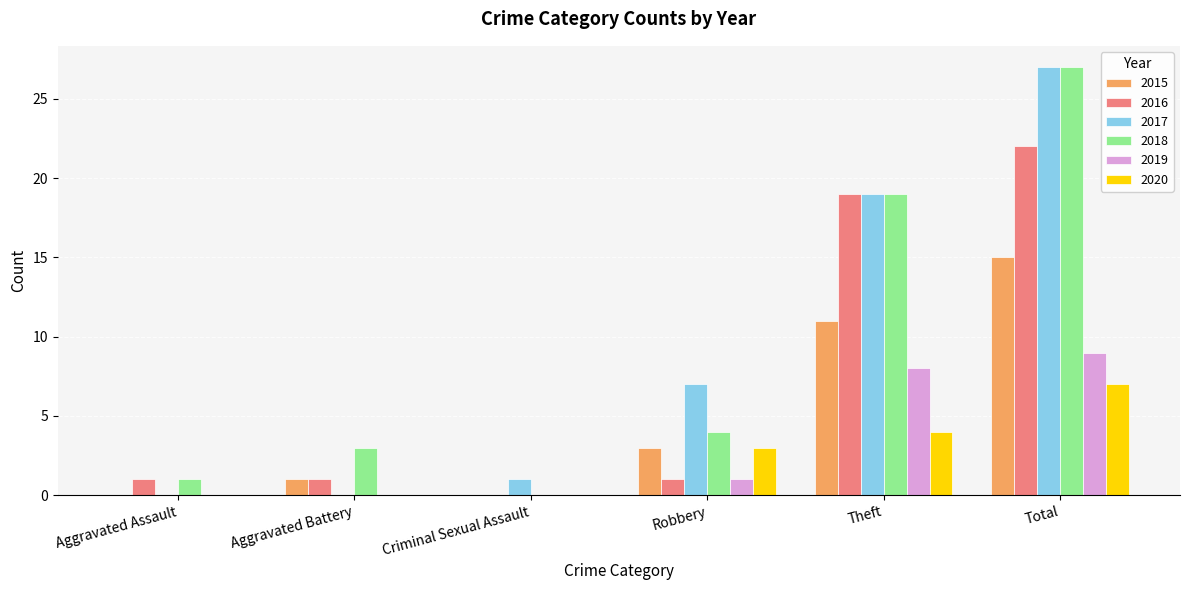

True or false: 2017 has a value of 27 at Total.

True